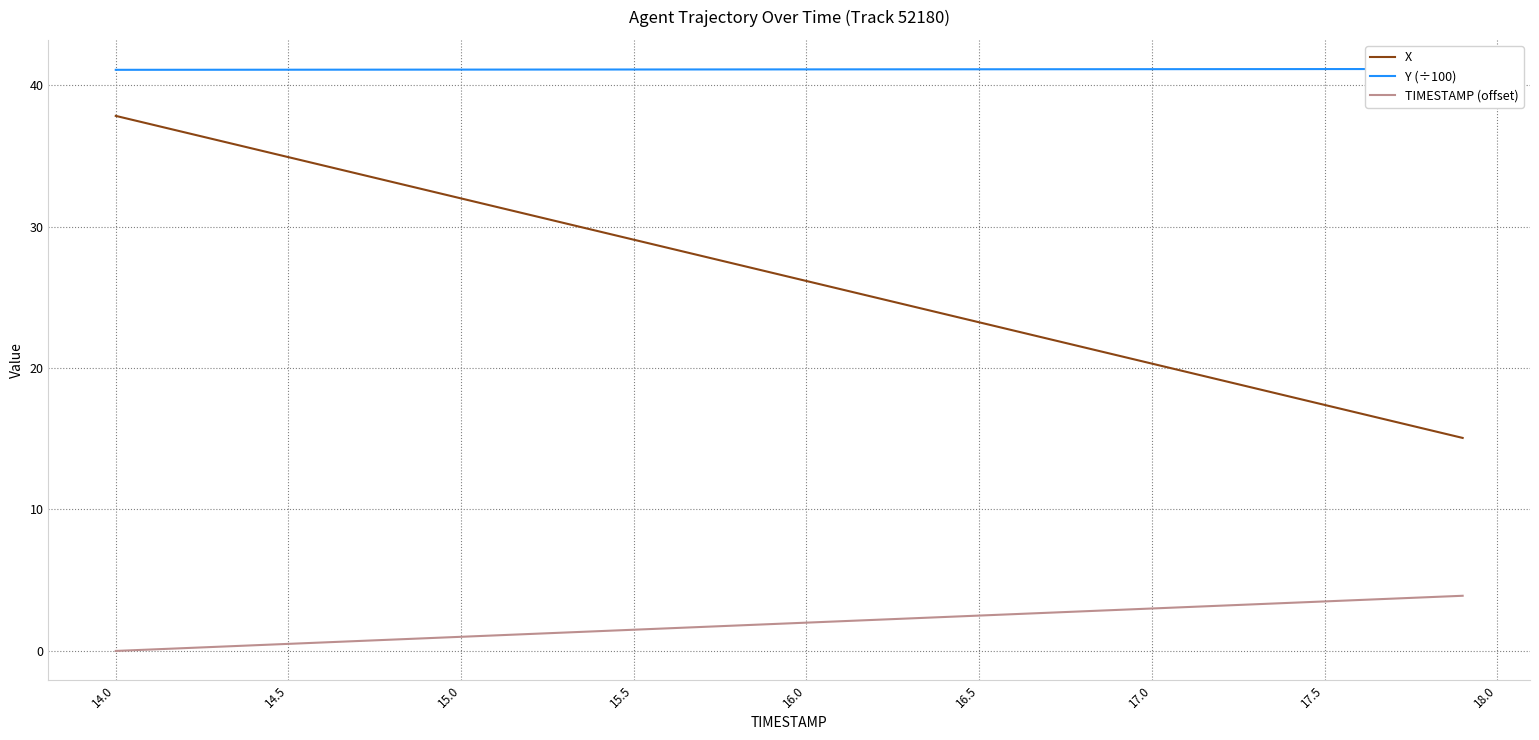

What is the maximum value for X?

37.8